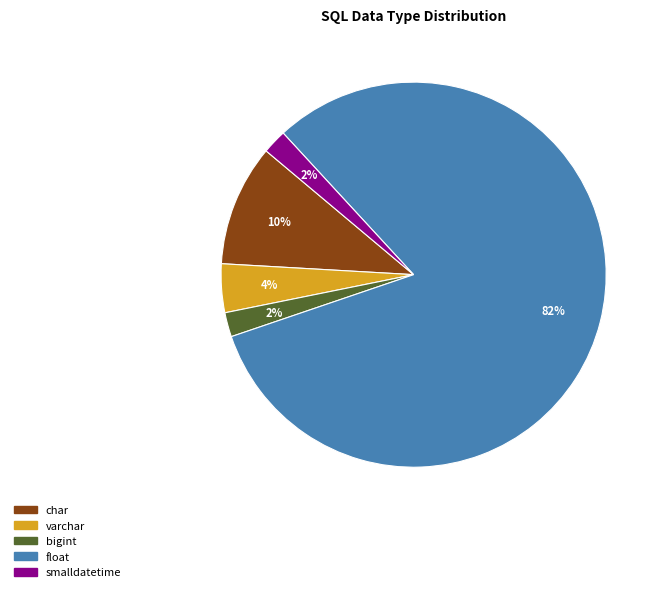

How many segments does this pie chart have?

5